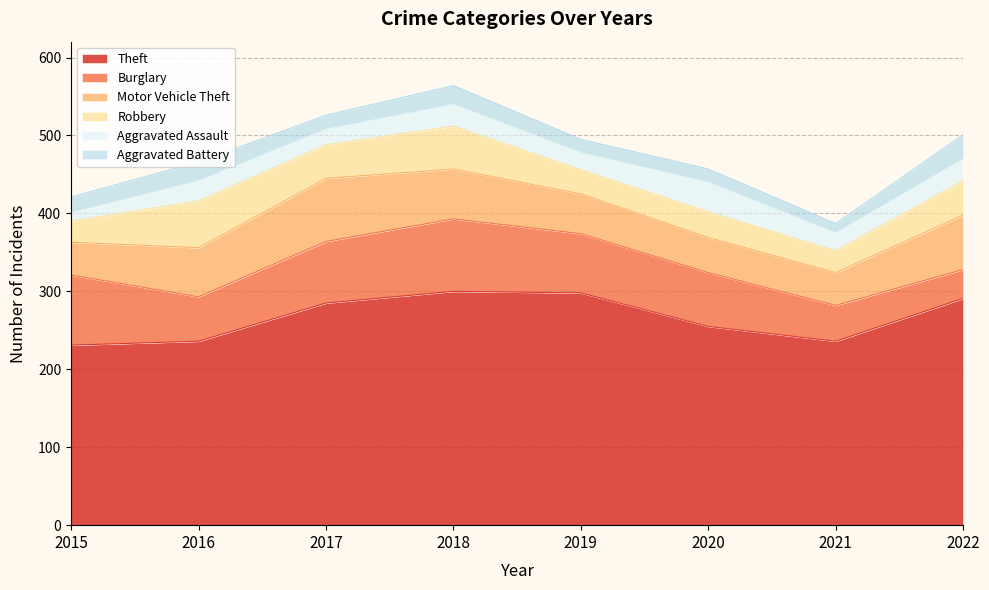

What is the average value of the Aggravated Battery series?

20